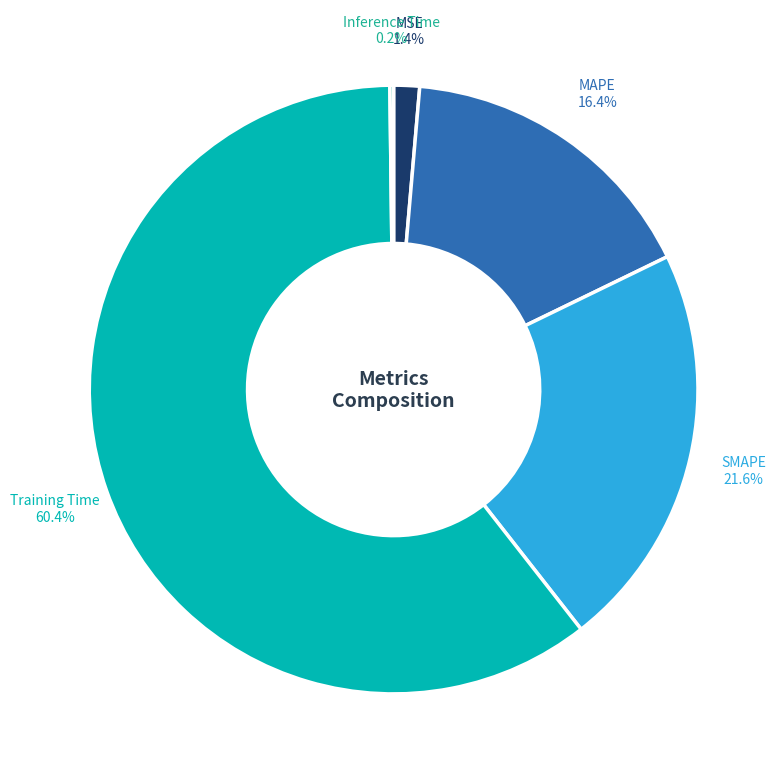

Does any single category account for the majority?

Yes